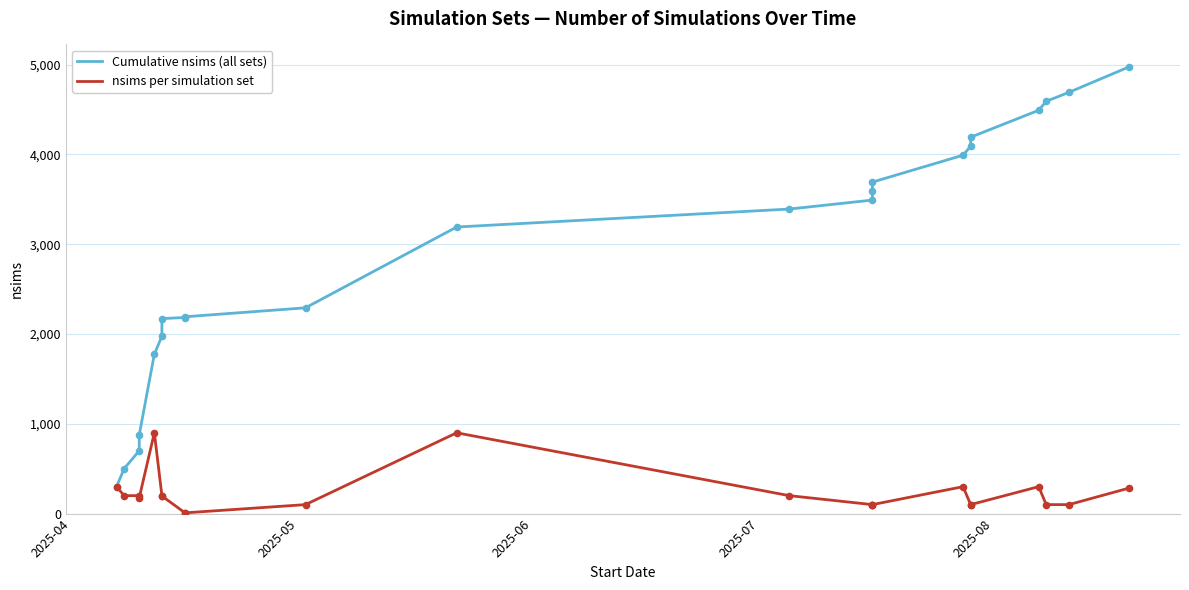

Which series reaches the maximum Y coordinate?

Cumulative nsims (all sets)